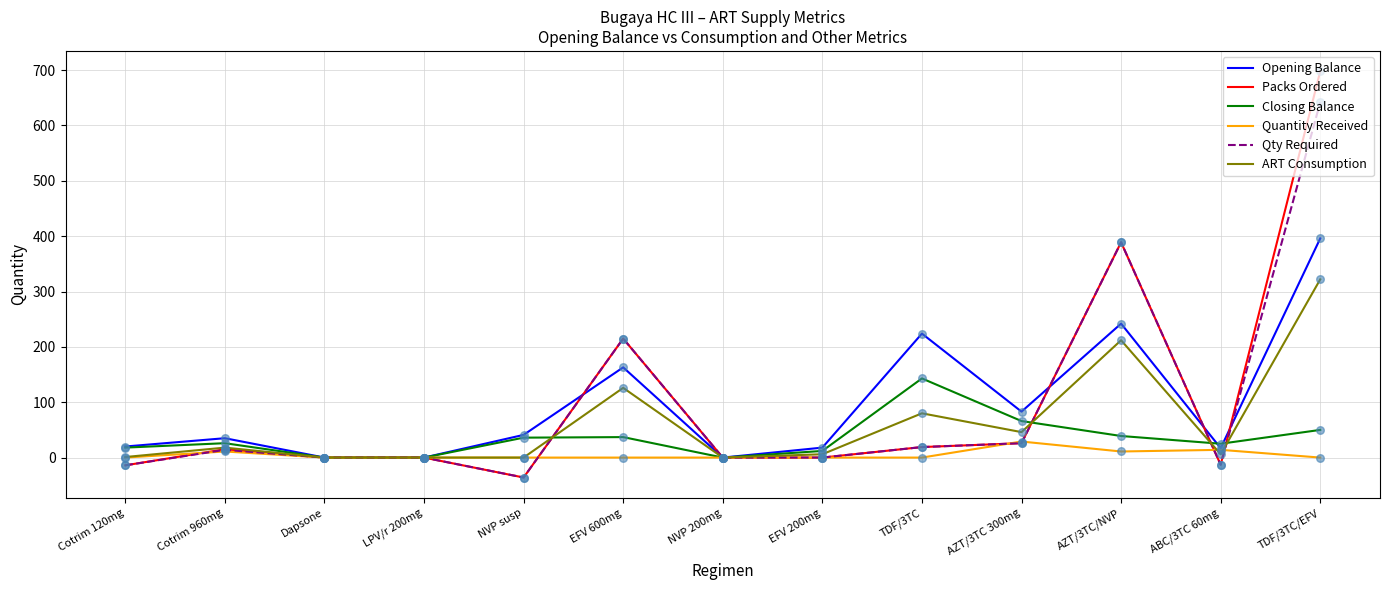

At how many categories does at least one series exceed 395?

1